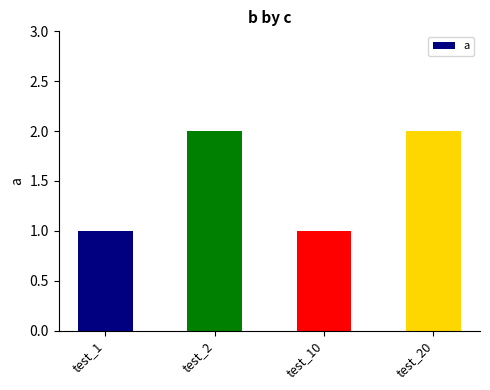

The value at test_20 is 1. True or false?

False